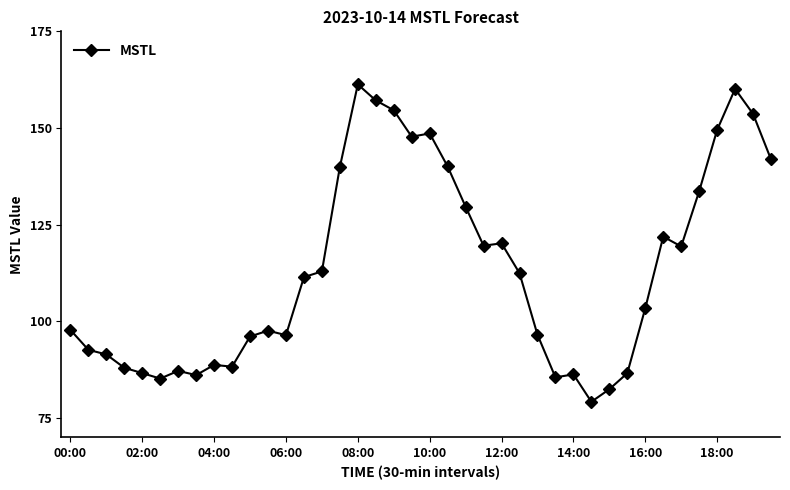

What is the value of the 25th point from the left?

120.2